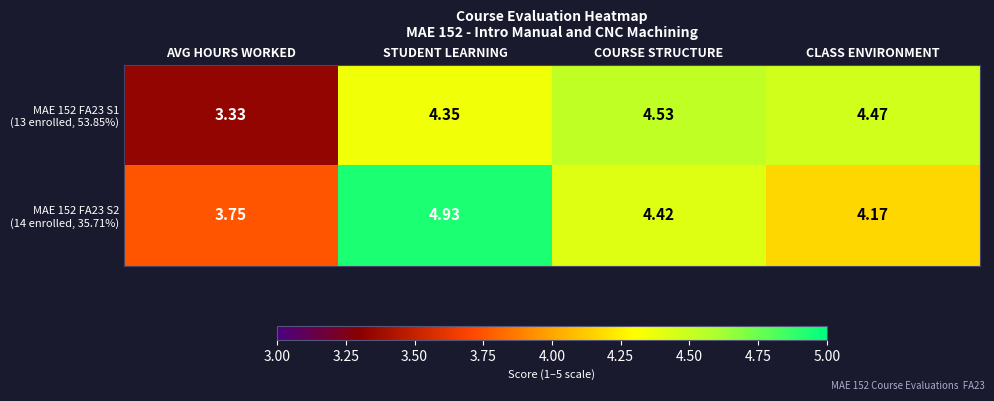

Which category has the highest value across all series?

STUDENT LEARNING